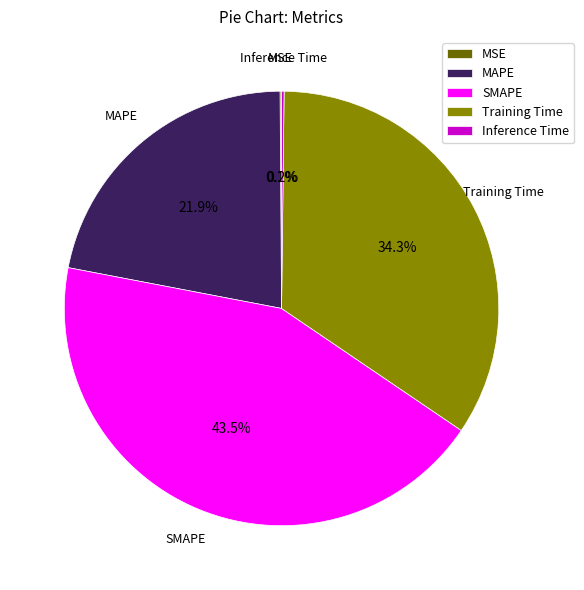

What portion of the pie excludes MAPE?

78.1%